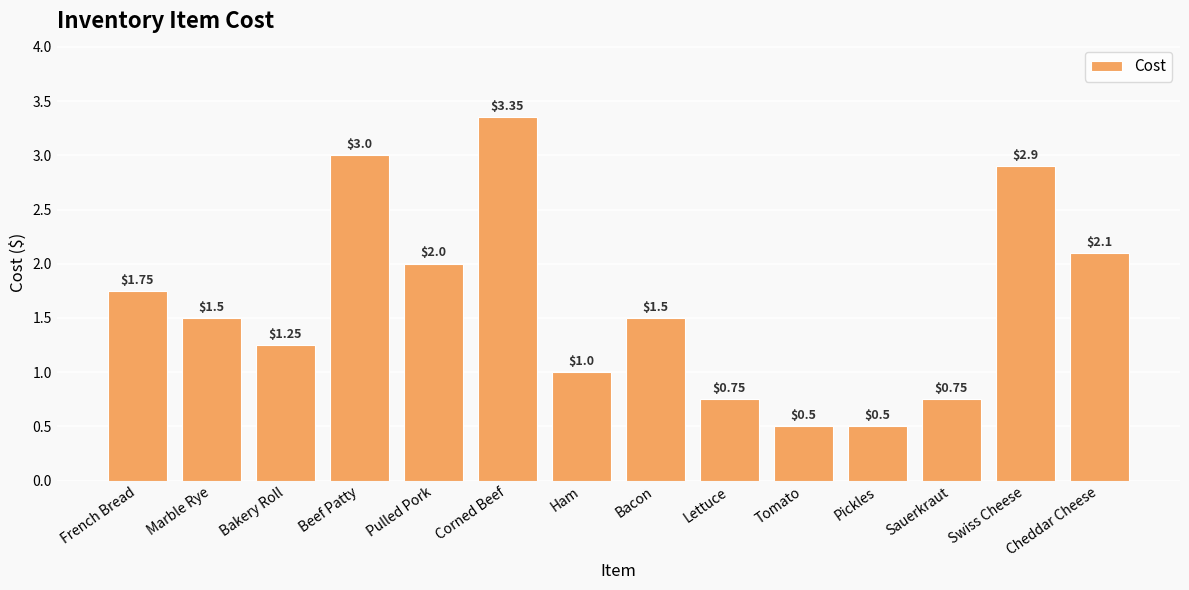

Which has a higher value, French Bread or Ham?

French Bread